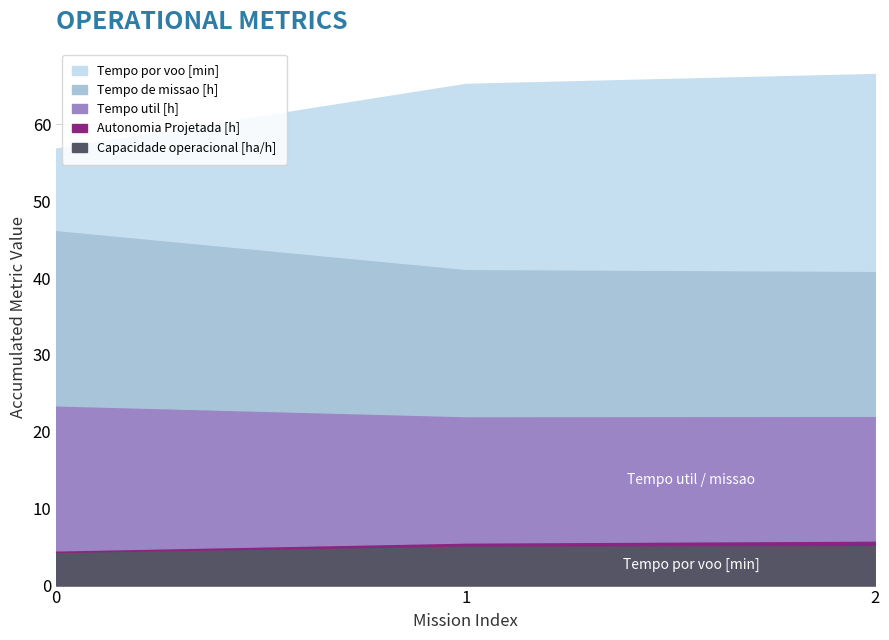

What is the highest value of the Tempo de missao [h] series?

22.8